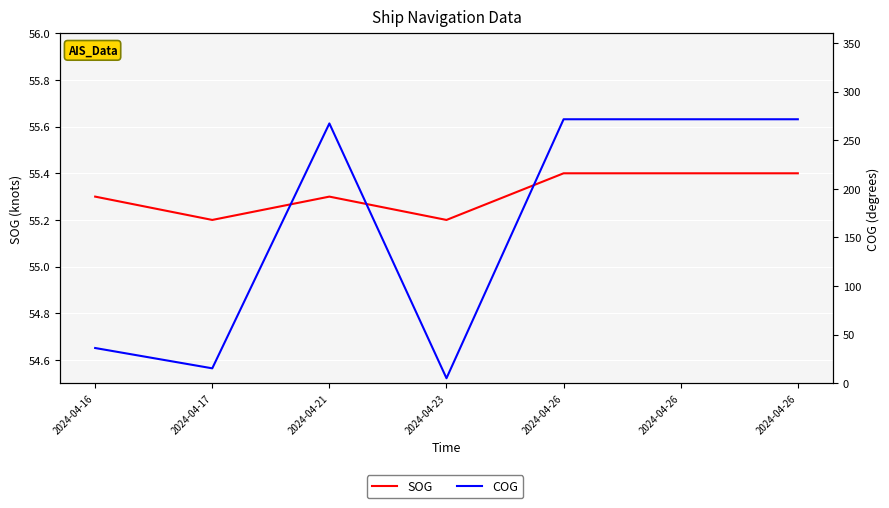

True or false: SOG has more than 0 points higher than both neighbors.

True